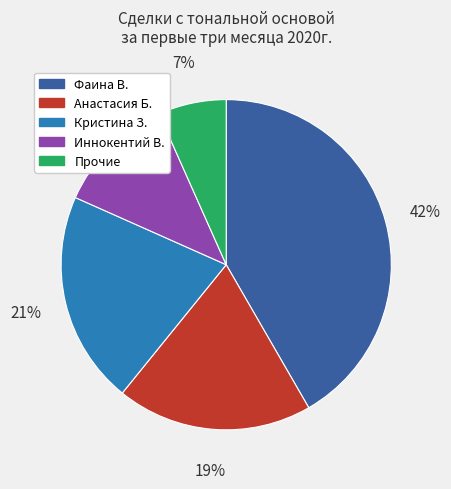

How many slices are in this pie chart?

5